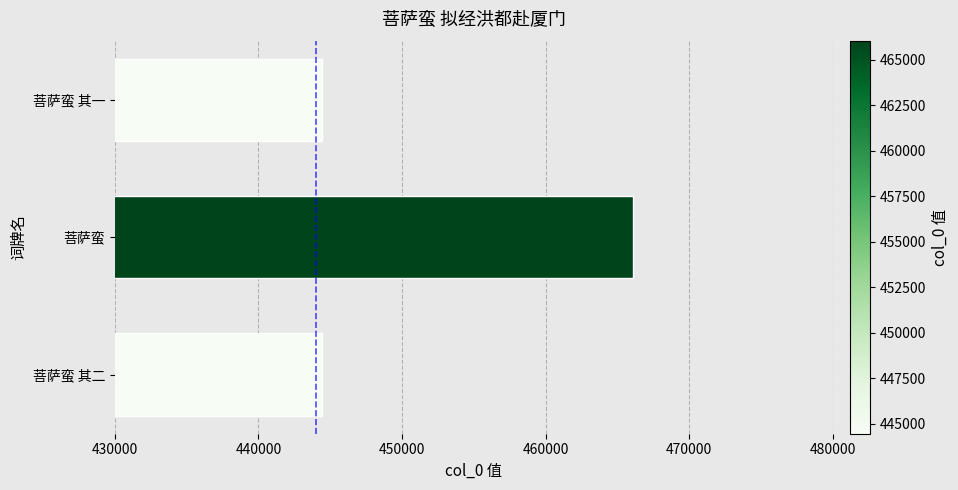

What is the greatest value displayed?

466047